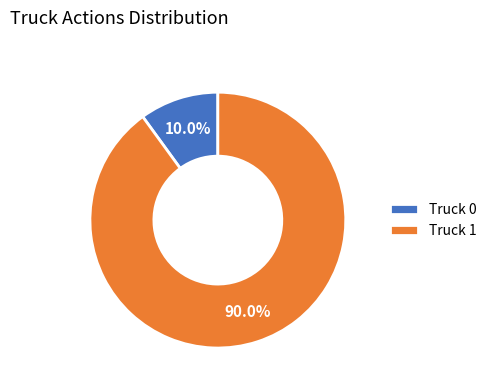

To the nearest percent, what is the combined percentage of Truck 0 and Truck 1?

100%